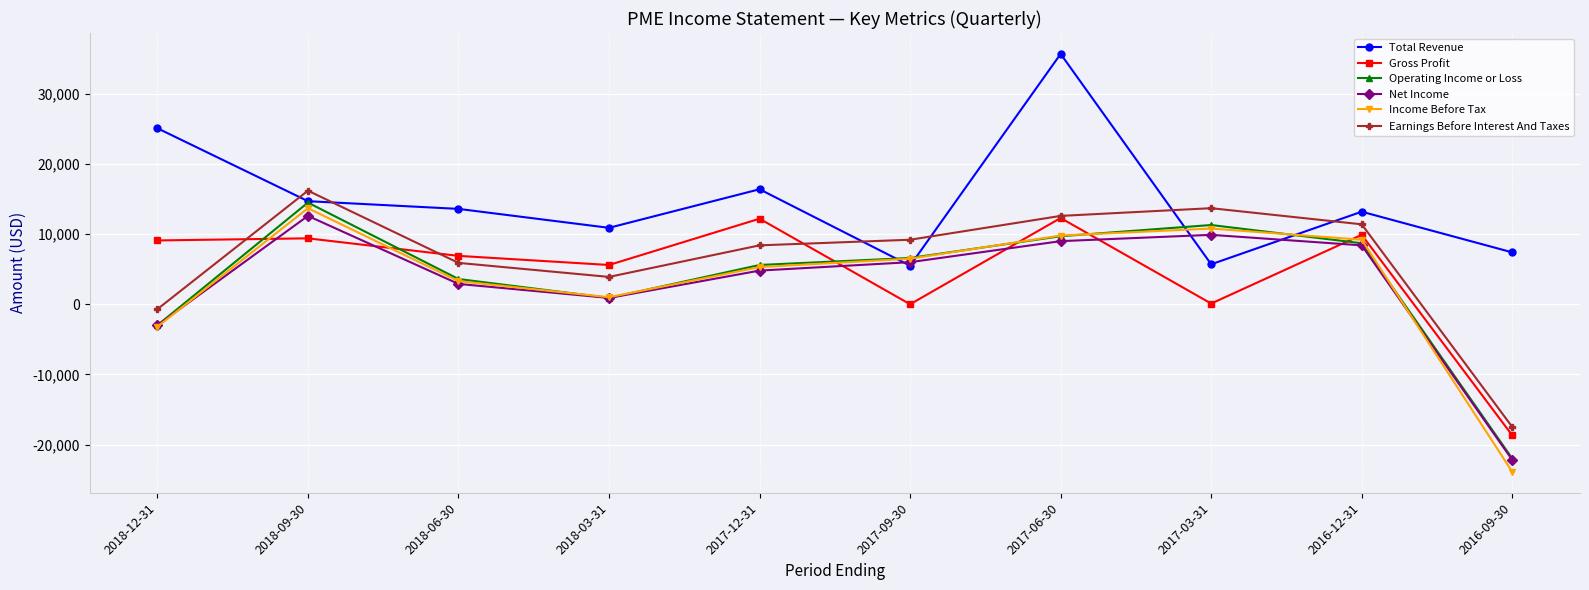

What is the sum of all Income Before Tax values?

32500